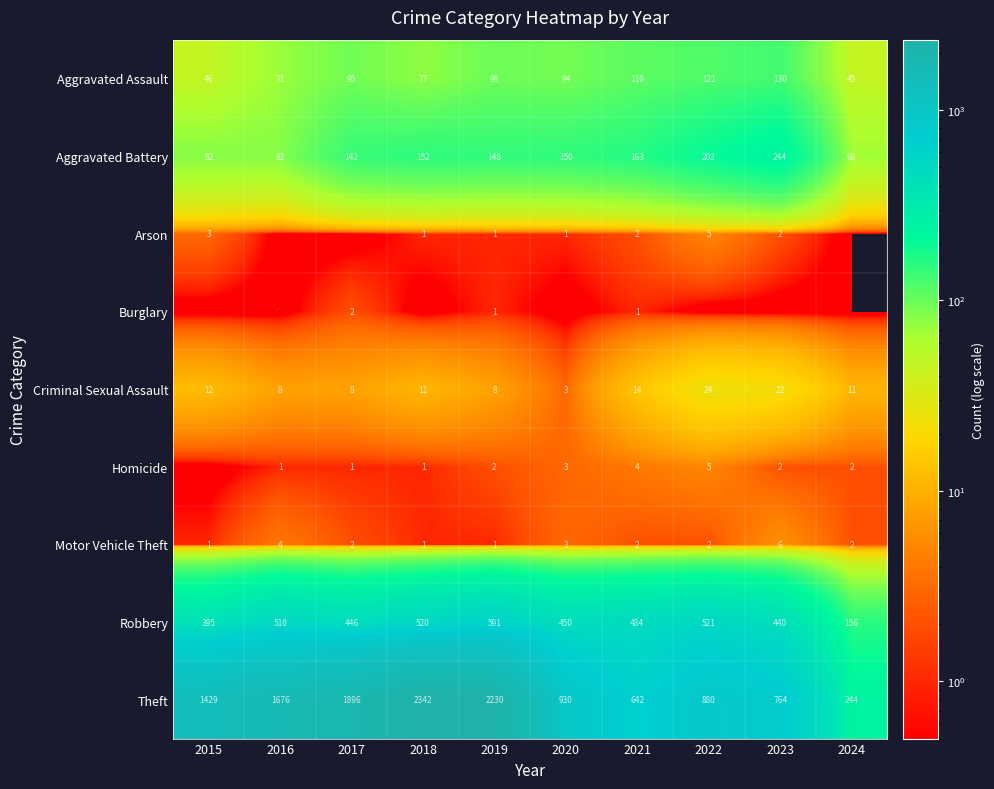

Which category has the lowest value in the Arson series?

2016